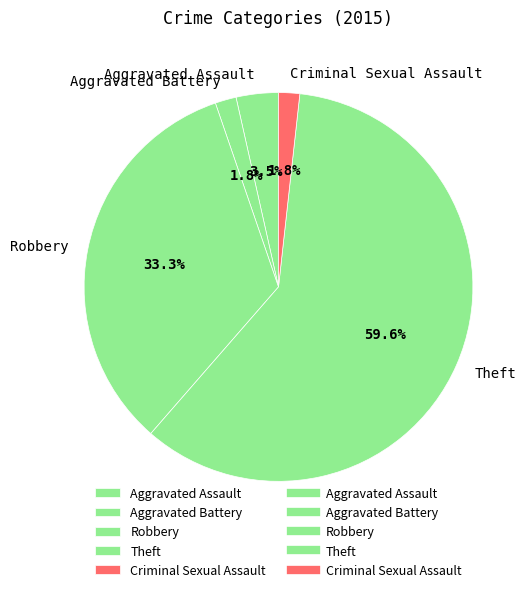

What portion of the pie excludes Robbery?

66.7%